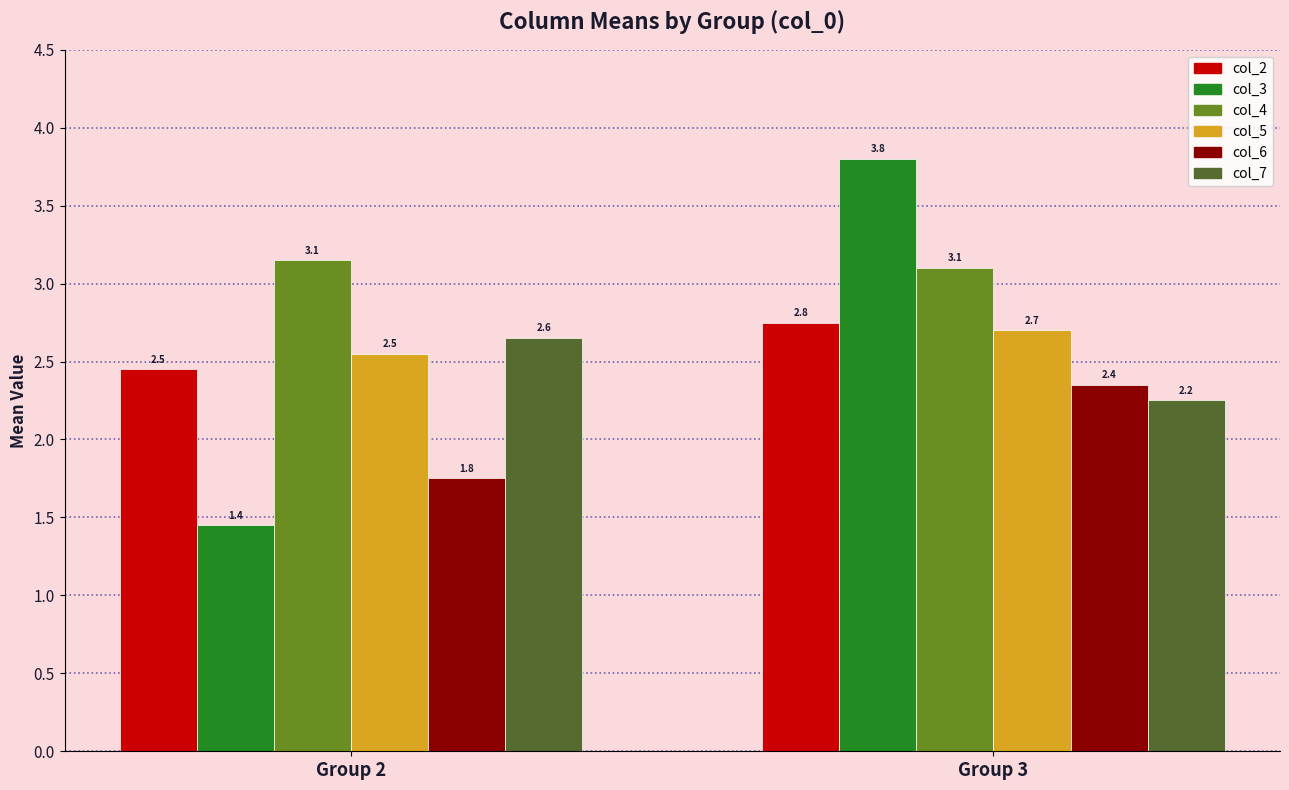

At which category does the chart reach its peak across all series?

Group 3